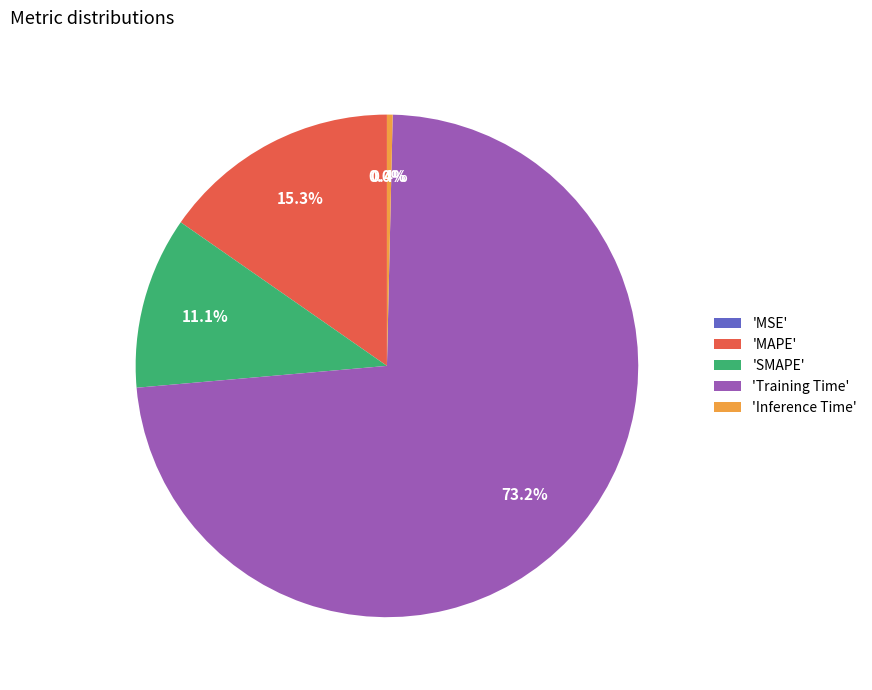

To the nearest percent, what is the difference between the largest and smallest slice percentages?

73%